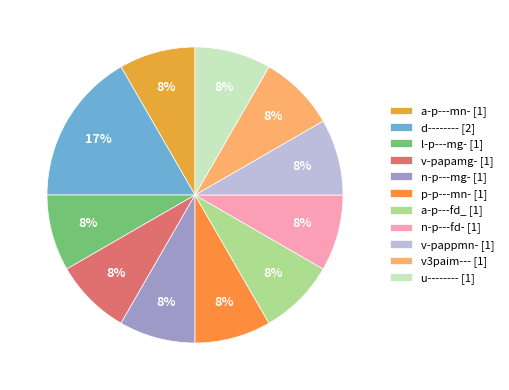

Approximately how many times larger is the value at d-------- compared to v-papamg-?

2.0